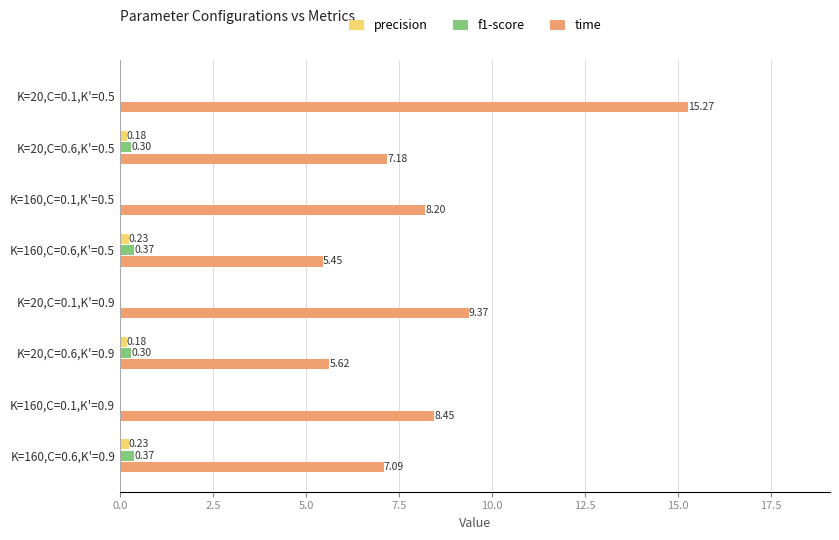

At which category is the sum across all series the highest?

K=20,C=0.1,K'=0.5